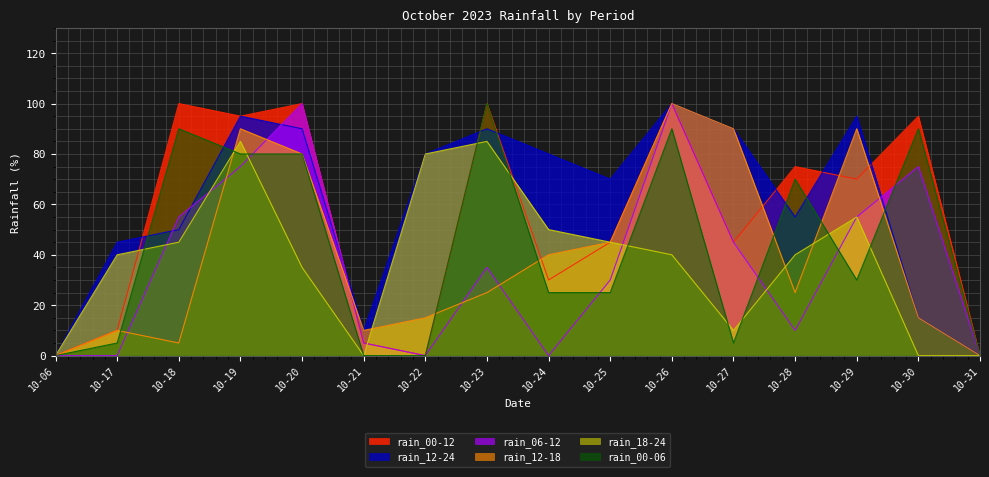

At which label does rain_00-06 first exceed 30?

10-18